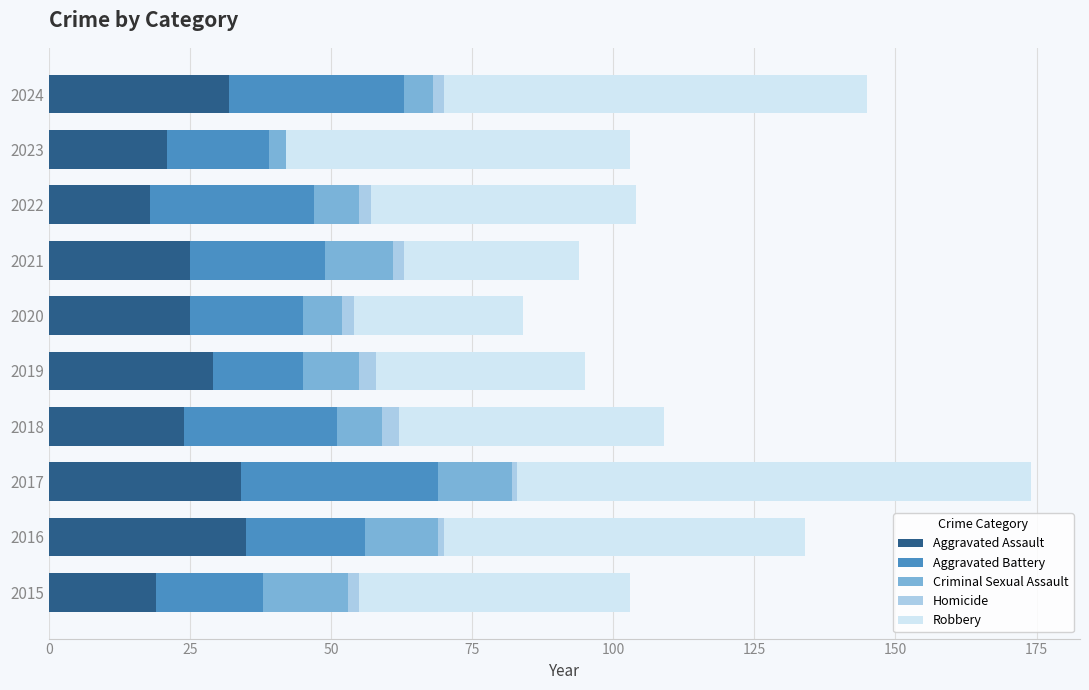

What are all the series names shown in the legend?

Aggravated Assault, Aggravated Battery, Criminal Sexual Assault, Homicide, Robbery